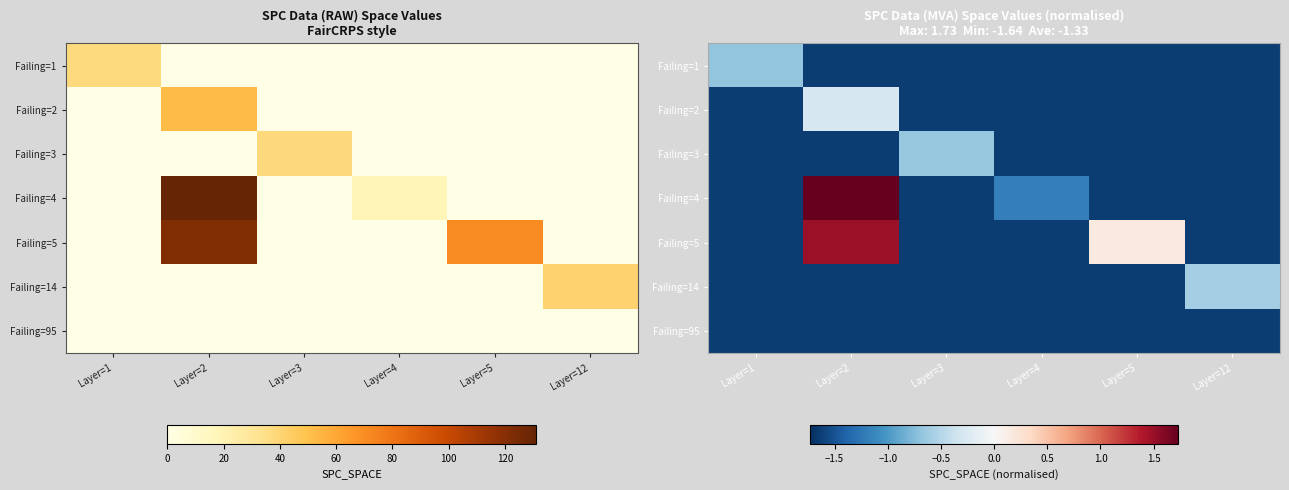

Which category has the highest value in the Failing=1 series?

Layer=1